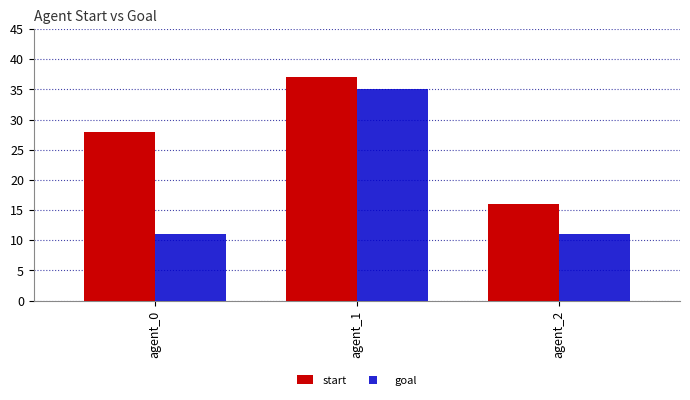

Count the start values in the range 16 to 37.

3